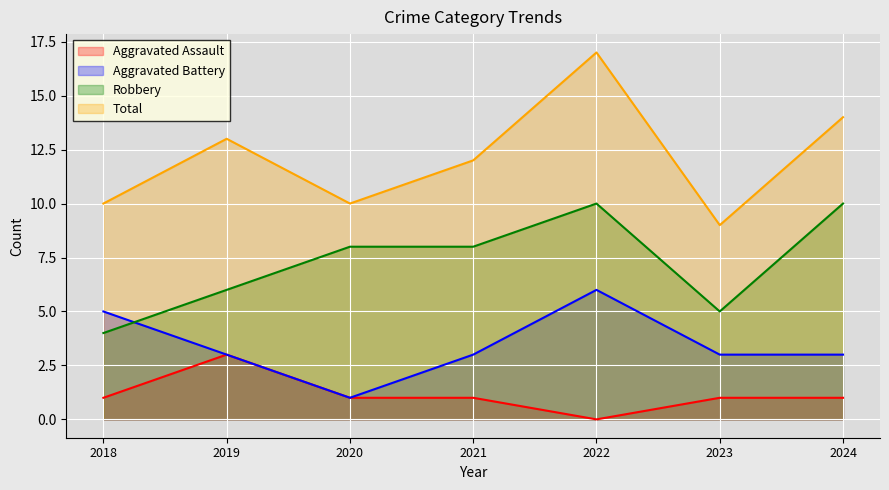

At which label does Robbery reach its minimum?

2018